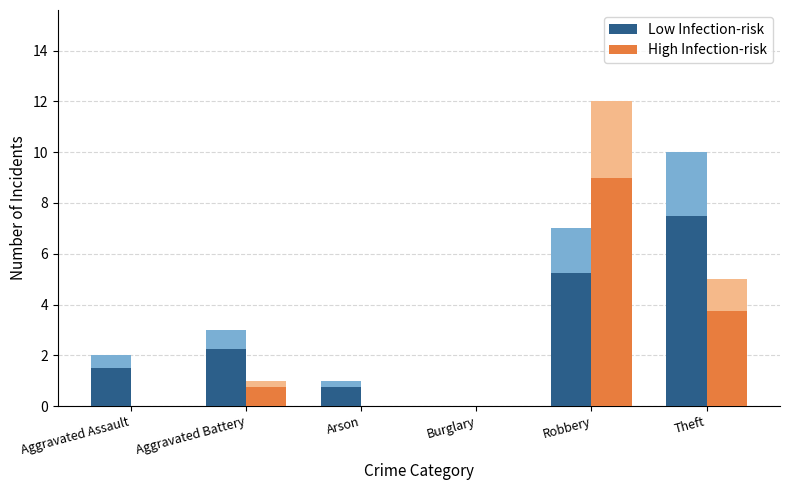

At which category is the sum across all series the highest?

Robbery